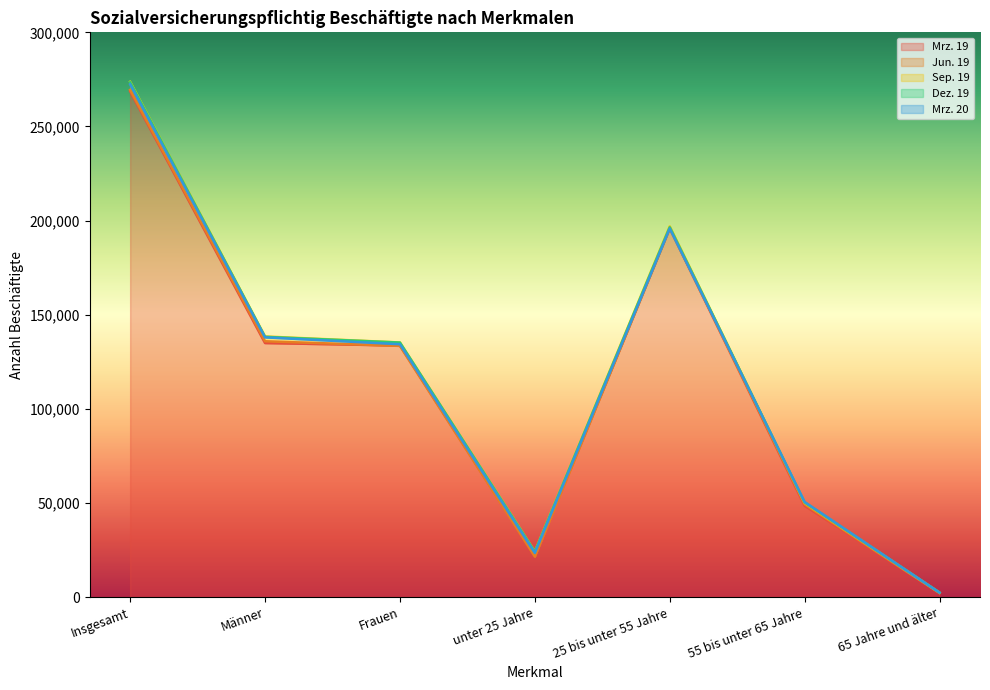

What is the label of the 4th point from the left?

unter 25 Jahre